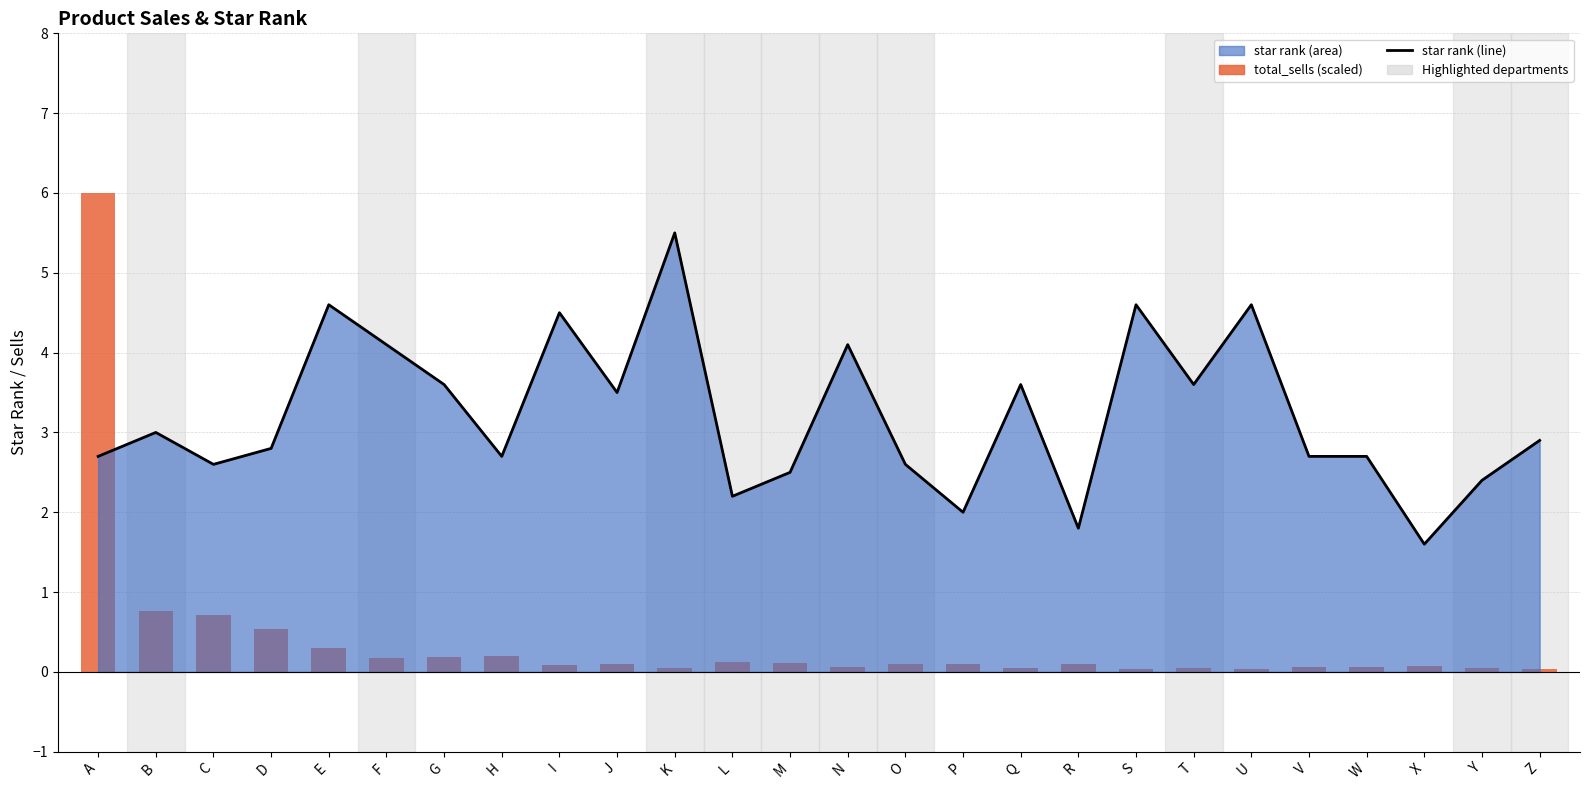

The value of star rank (line) at P is 2.0. True or false?

True